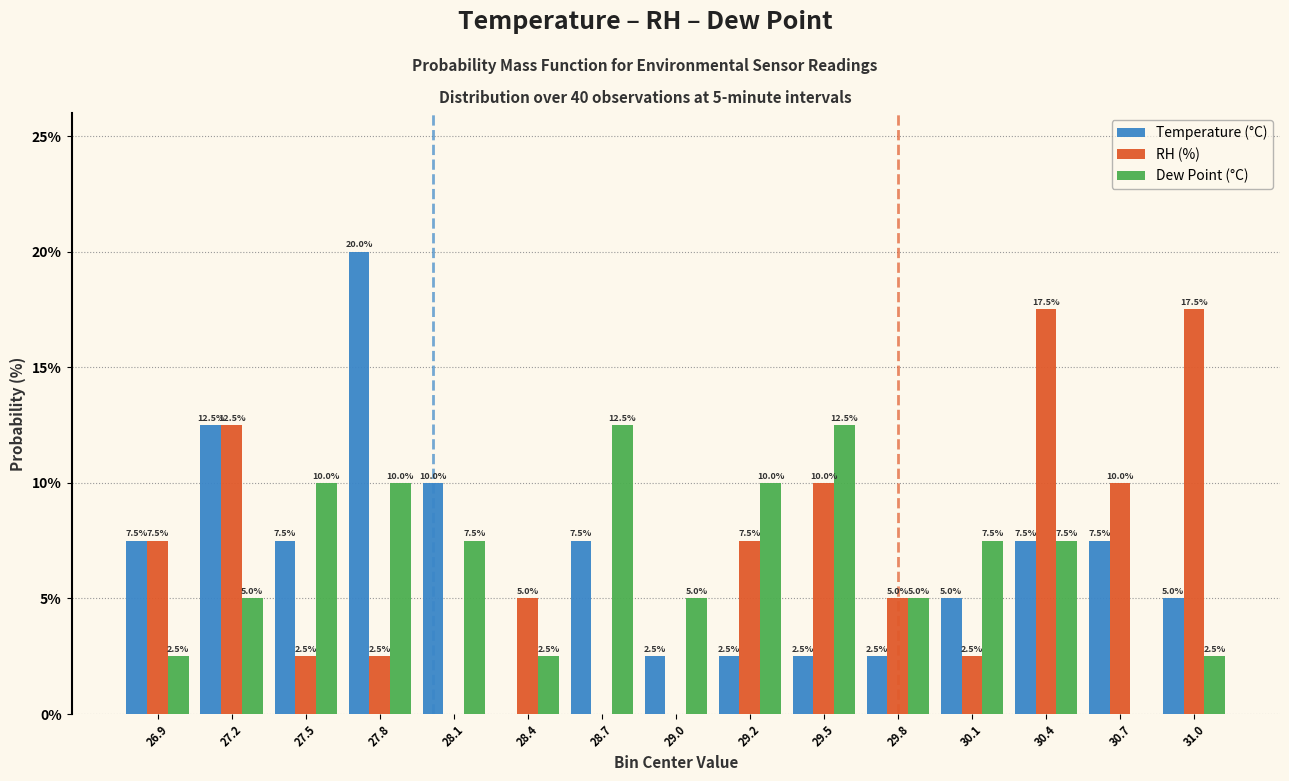

Reading left to right, what are all the values shown in this chart?

Temperature (°C): 26.9=7.5	27.2=12.5	27.5=7.5	27.8=20.0	28.1=10.0	28.4=0.0	28.7=7.5	29.0=2.5	29.2=2.5	29.5=2.5	29.8=2.5	30.1=5.0	30.4=7.5	30.7=7.5	31.0=5.0
RH (%): 26.9=7.5	27.2=12.5	27.5=2.5	27.8=2.5	28.1=0.0	28.4=5.0	28.7=0.0	29.0=0.0	29.2=7.5	29.5=10.0	29.8=5.0	30.1=2.5	30.4=17.5	30.7=10.0	31.0=17.5
Dew Point (°C): 26.9=2.5	27.2=5.0	27.5=10.0	27.8=10.0	28.1=7.5	28.4=2.5	28.7=12.5	29.0=5.0	29.2=10.0	29.5=12.5	29.8=5.0	30.1=7.5	30.4=7.5	30.7=0.0	31.0=2.5